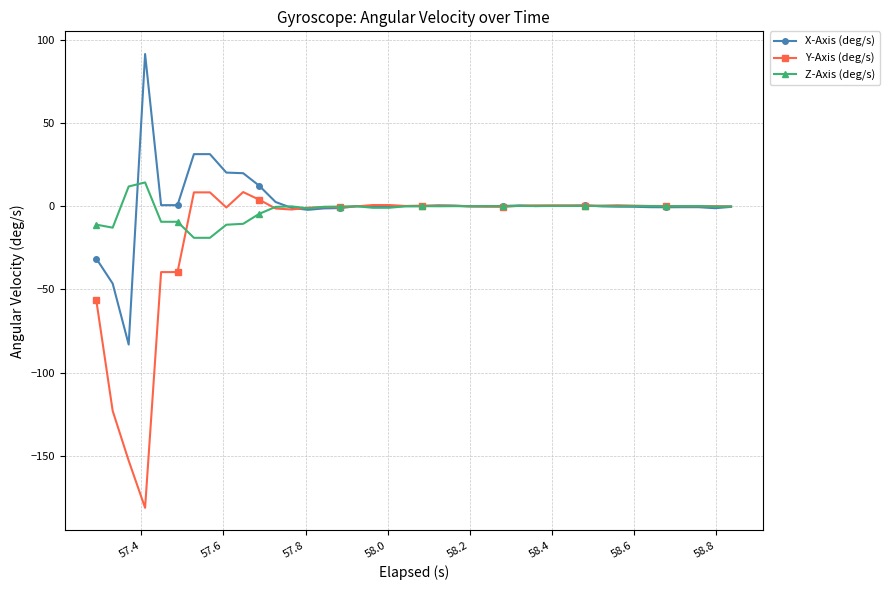

What is the value of the Y-Axis (deg/s) point at the 5th from the left?

-39.6